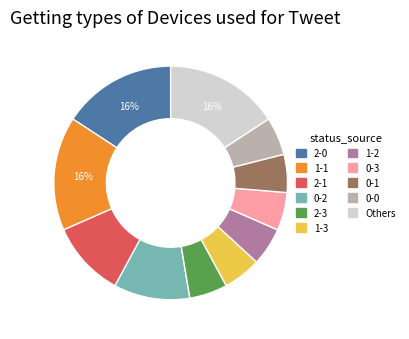

To the nearest percent, what is the difference between the largest and smallest slice percentages?

11%